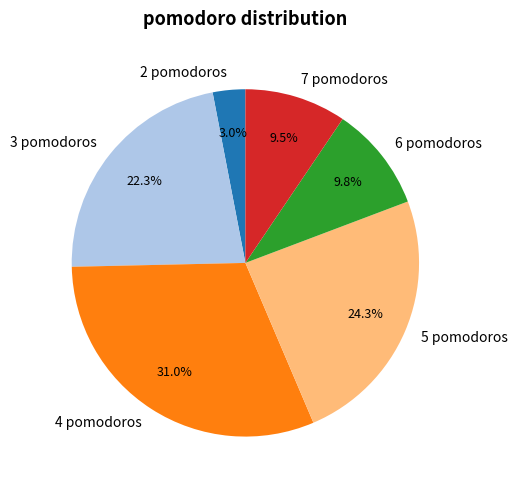

Which category has the smallest portion of the pie?

2 pomodoros